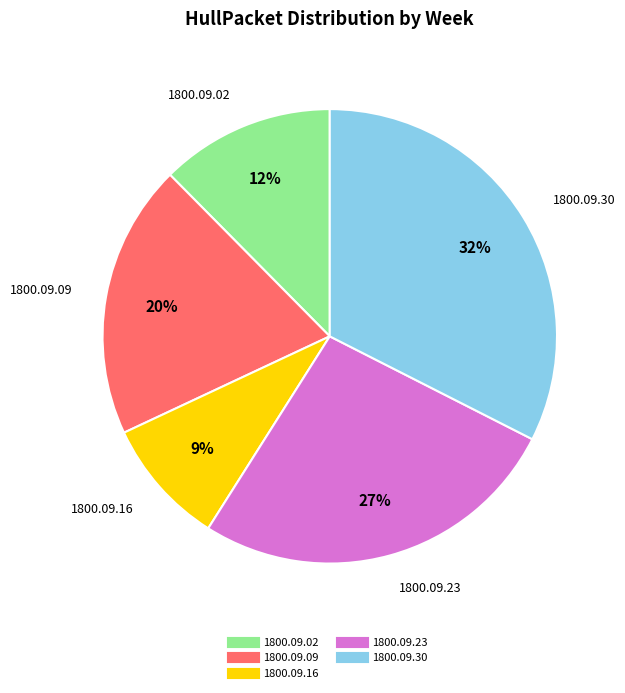

How many slices are in this pie chart?

5